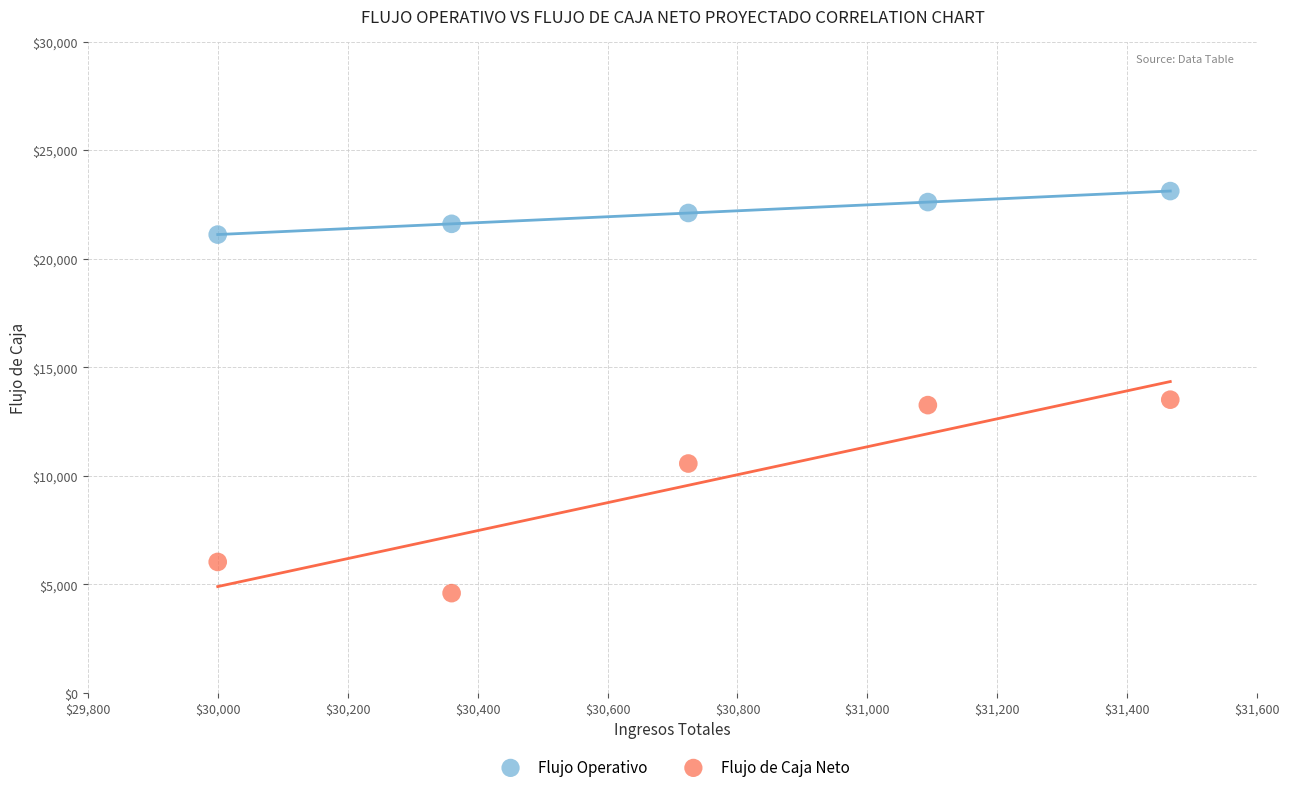

Which series reaches the maximum Y coordinate?

Flujo Operativo